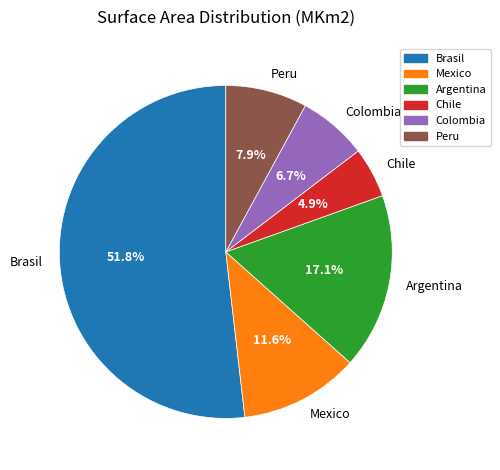

Do Mexico and Argentina together represent more than half of the pie?

No